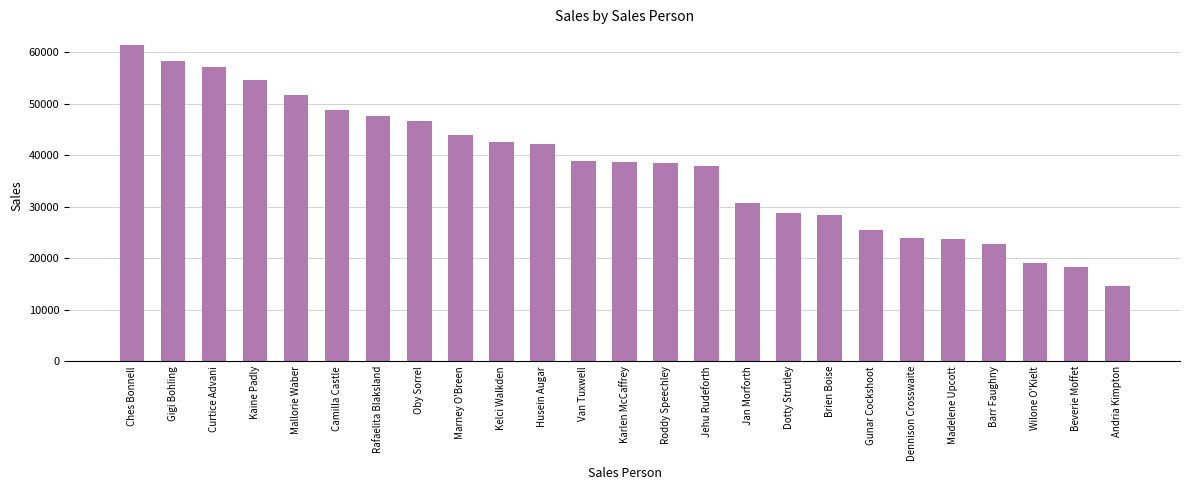

Which label corresponds to the largest value in the chart?

Ches Bonnell